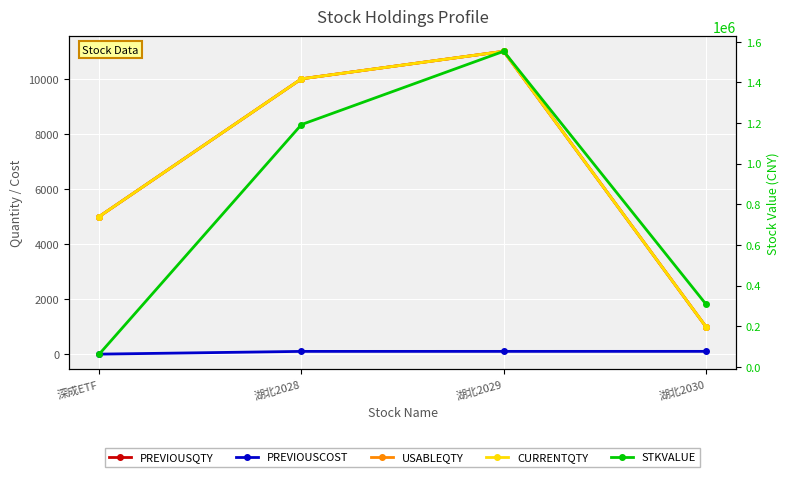

At which label does PREVIOUSCOST reach its minimum?

深成ETF